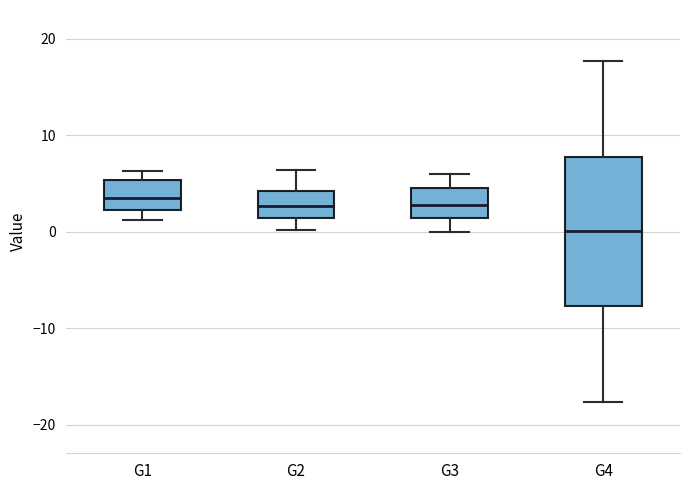

Reading left to right, transcribe this box plot: for each box, give where its median line is, the range the box spans, and where its two whiskers end, as read against the y-axis. The values are not printed on the chart, so give them approximately, as read against the axis.

G1: median 4, box 2 to 5, whiskers 1 to 6
G2: median 3, box 1 to 4, whiskers 0 to 6
G3: median 3, box 1 to 5, whiskers 0 to 6
G4: median 0, box -8 to 8, whiskers -18 to 18